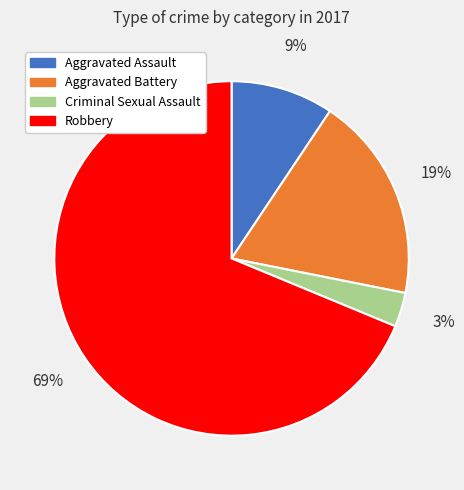

Which has a higher value, Aggravated Battery or Aggravated Assault?

Aggravated Battery